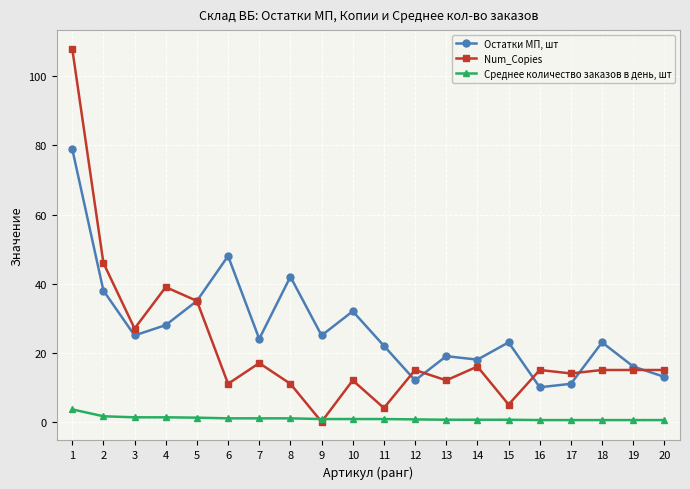

What is the difference between the maximum and minimum values in the Num_Copies series?

108.0